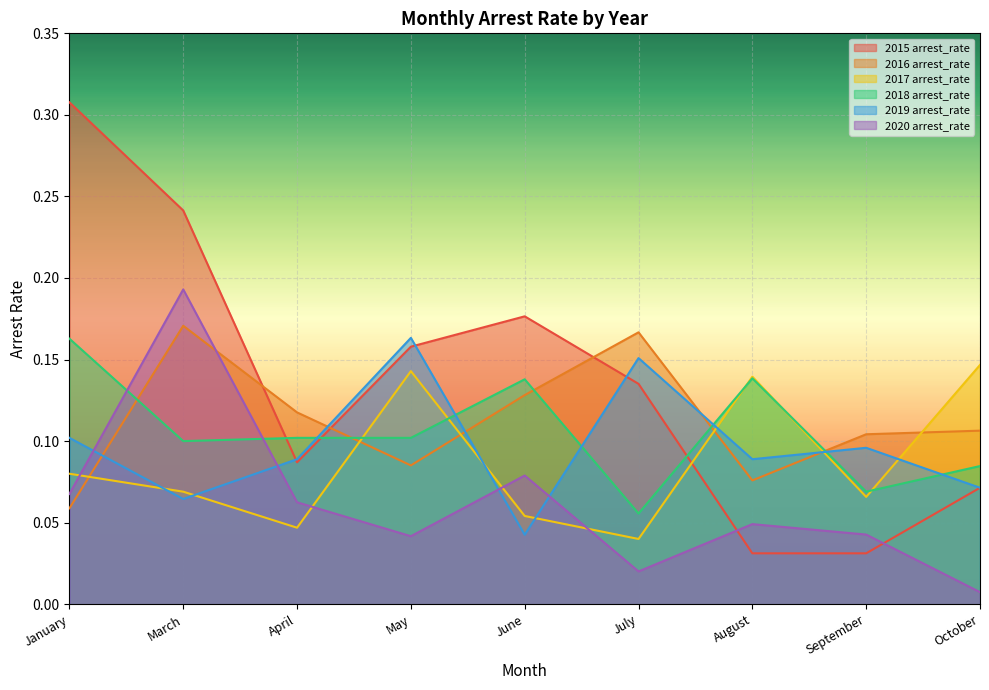

Reading left to right, transcribe all the data shown in this chart.

2015 arrest_rate: 0.3	0.2	0.1	0.2	0.2	0.1	0.0	0.0	0.1
2016 arrest_rate: 0.1	0.2	0.1	0.1	0.1	0.2	0.1	0.1	0.1
2017 arrest_rate: 0.1	0.1	0.0	0.1	0.1	0.0	0.1	0.1	0.1
2018 arrest_rate: 0.2	0.1	0.1	0.1	0.1	0.1	0.1	0.1	0.1
2019 arrest_rate: 0.1	0.1	0.1	0.2	0.0	0.2	0.1	0.1	0.1
2020 arrest_rate: 0.1	0.2	0.1	0.0	0.1	0.0	0.0	0.0	0.0